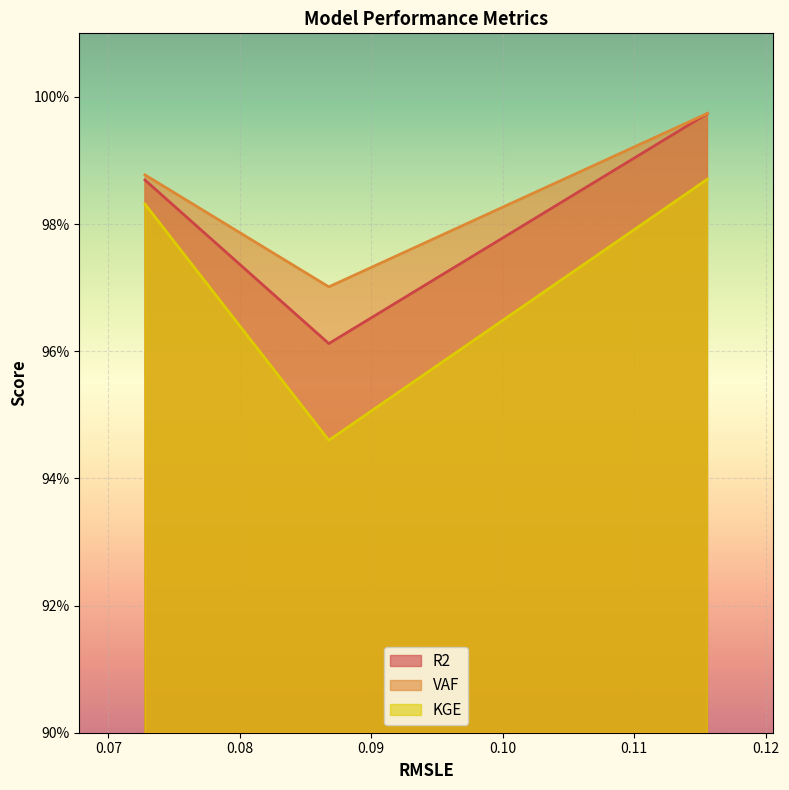

Does the chart display data point markers on the line(s)?

No